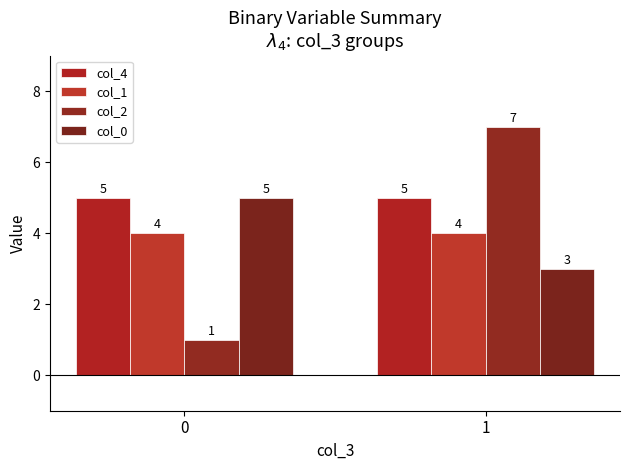

What is the value of the col_2 bar at the 1st from the left?

1